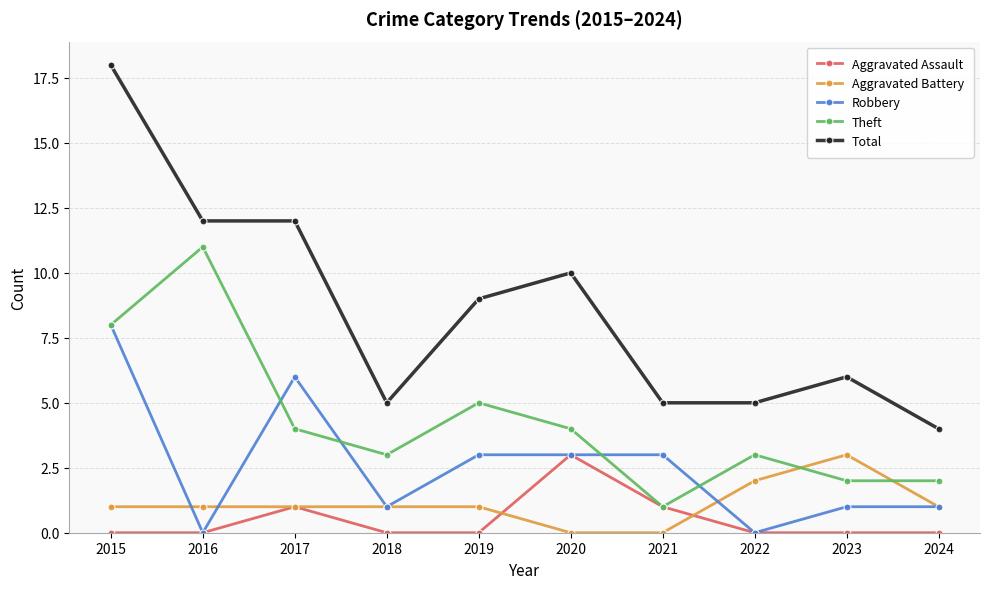

What are all the series names shown in the legend?

Aggravated Assault, Aggravated Battery, Robbery, Theft, Total